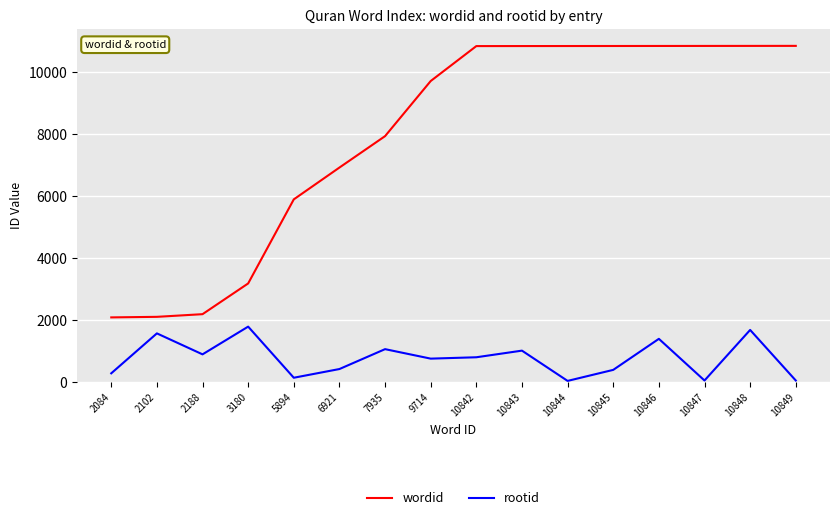

What is the difference between the maximum and minimum values in the wordid series?

8765